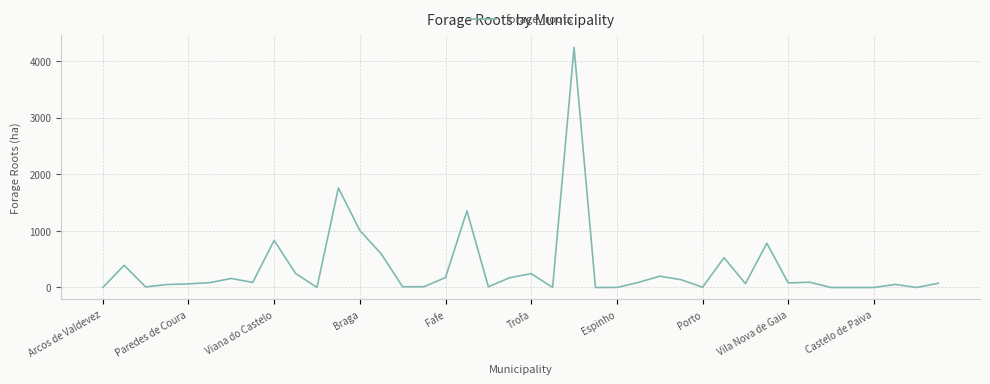

What is the greatest value displayed?

4238.1